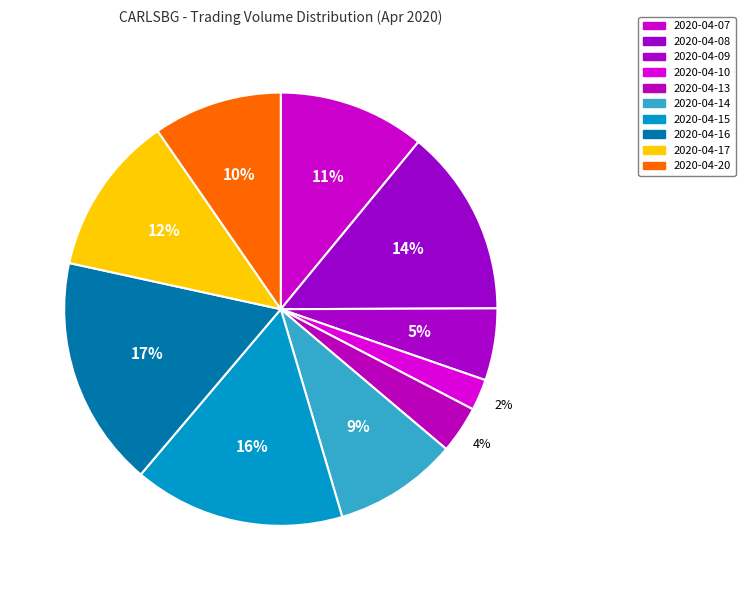

How many segments does this pie chart have?

10